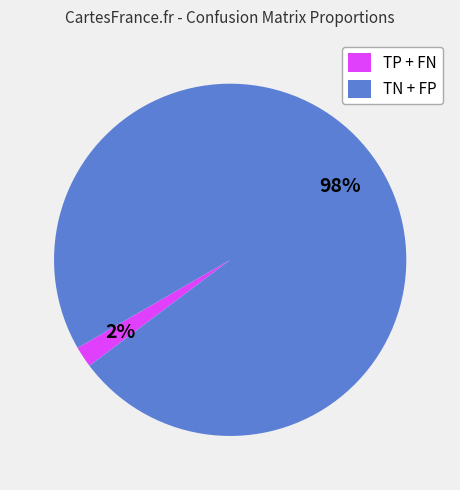

How many segments does this pie chart have?

2